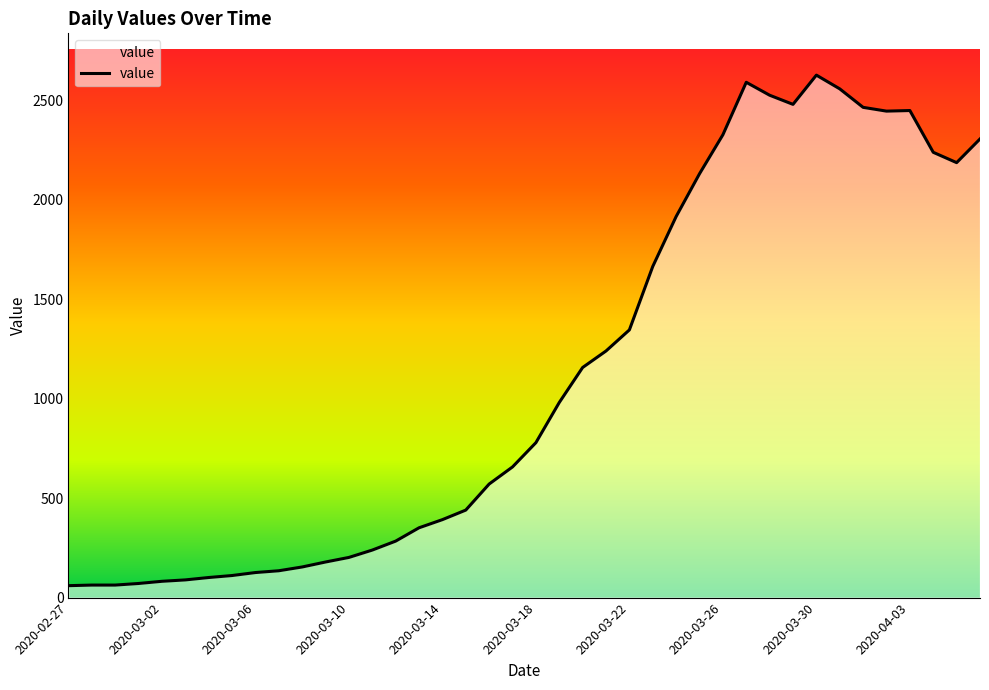

Is it true that the value at 26 is 848?

False